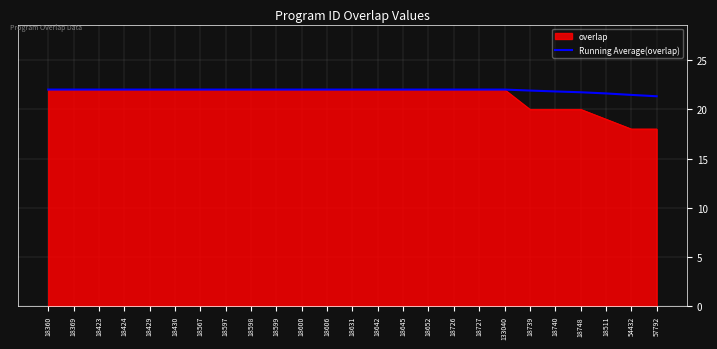

What position from the right is 18567?

19